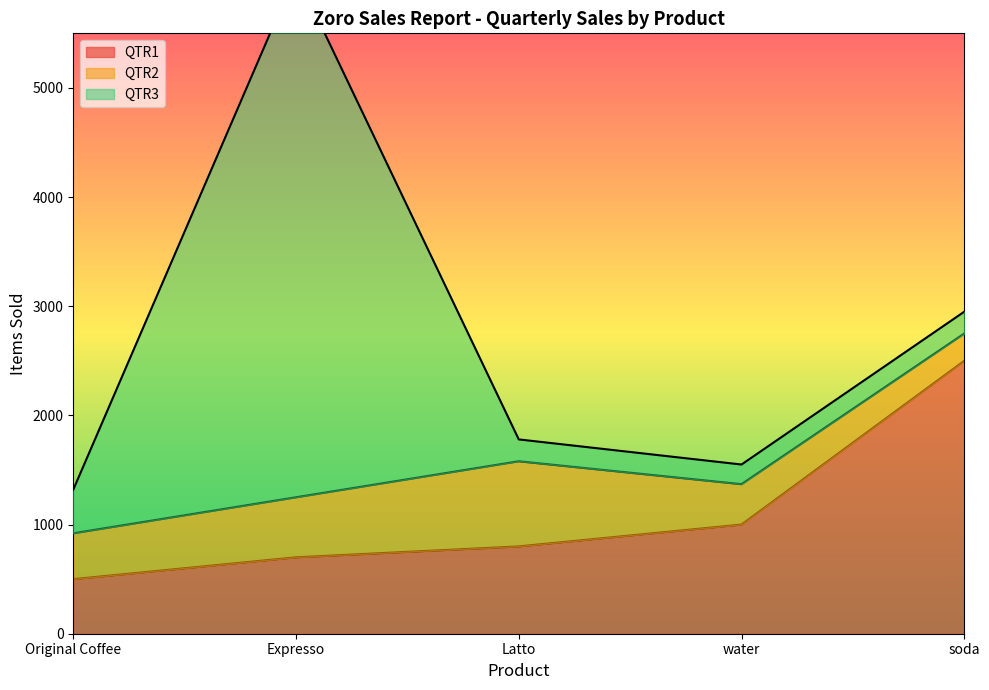

How many categories are shown in the chart?

5